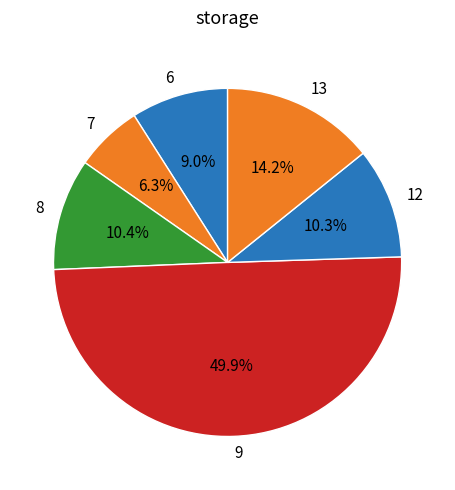

What is the ratio of the value at 6 to the value at 7?

1.4